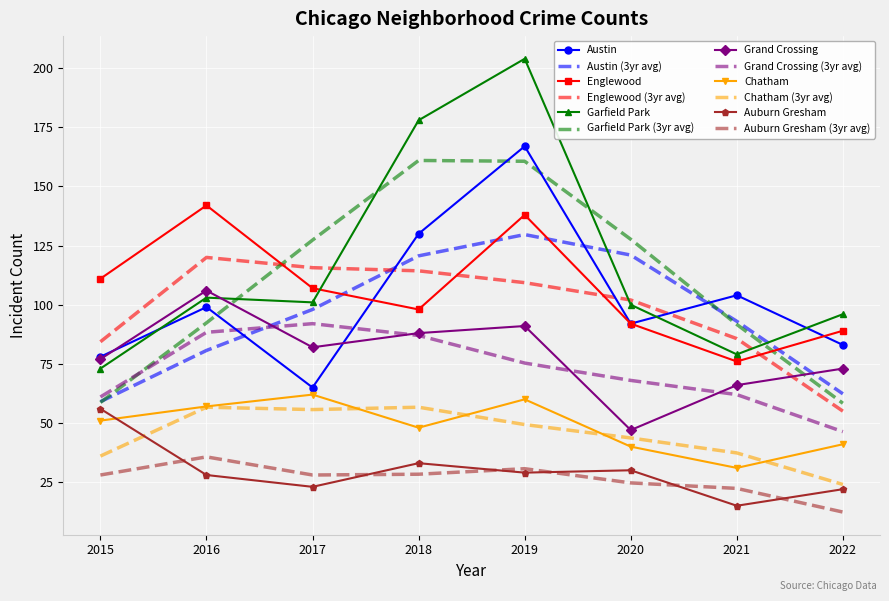

Which category has the lowest value in the Garfield Park series?

2015